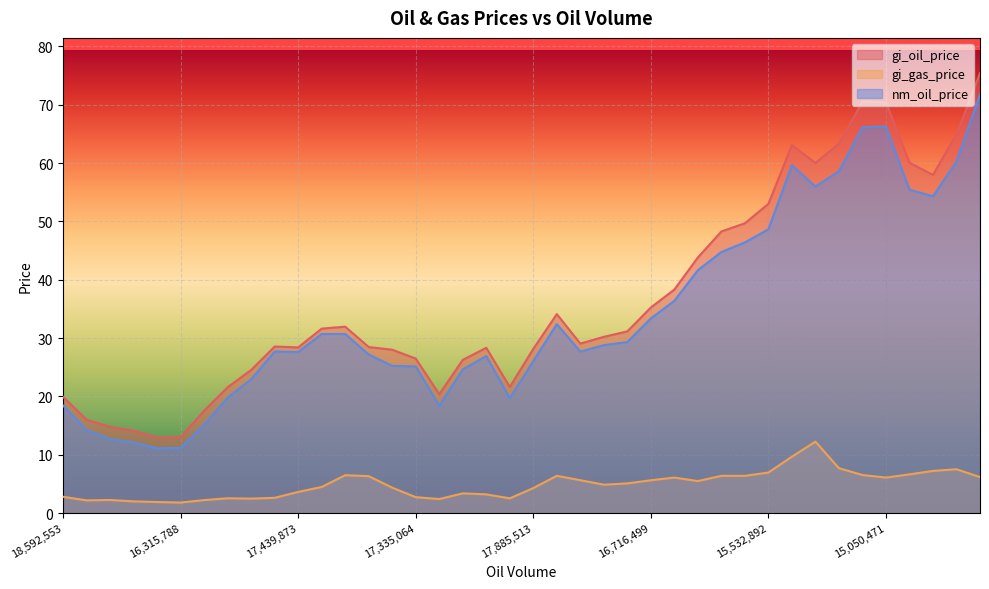

What is the sum of all gi_oil_price values?

1461.7